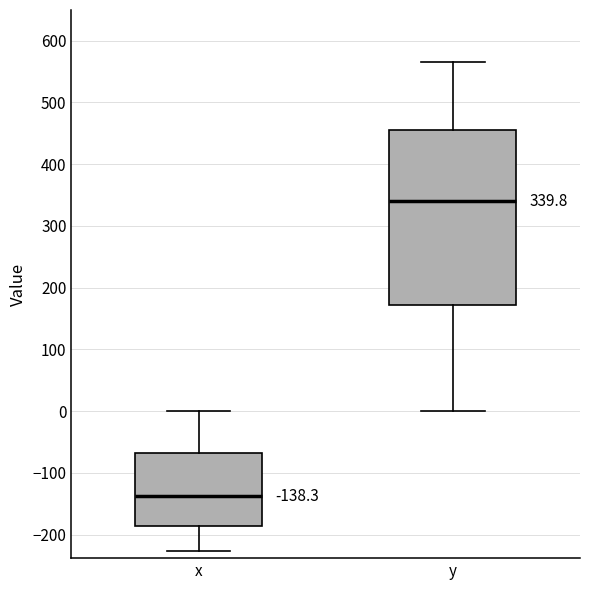

Which box's median line is the lowest?

x